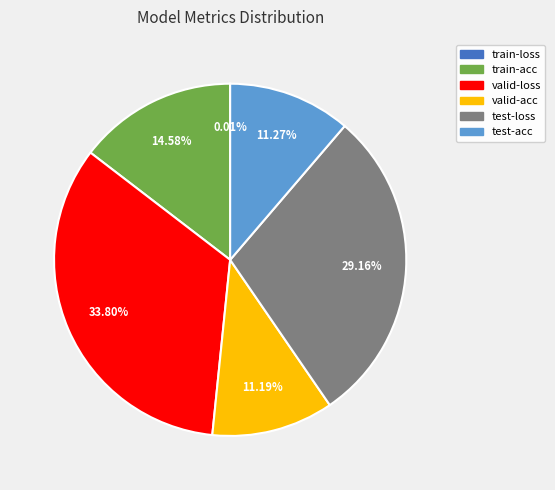

Between valid-acc and valid-loss, which is larger?

valid-loss